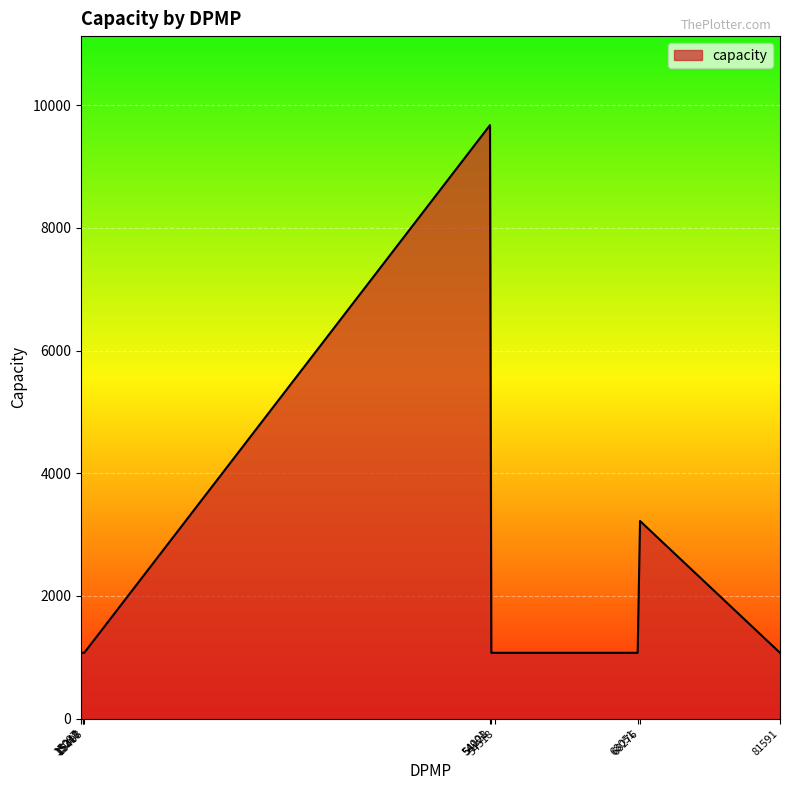

At which label is the value closest to 5373?

68276